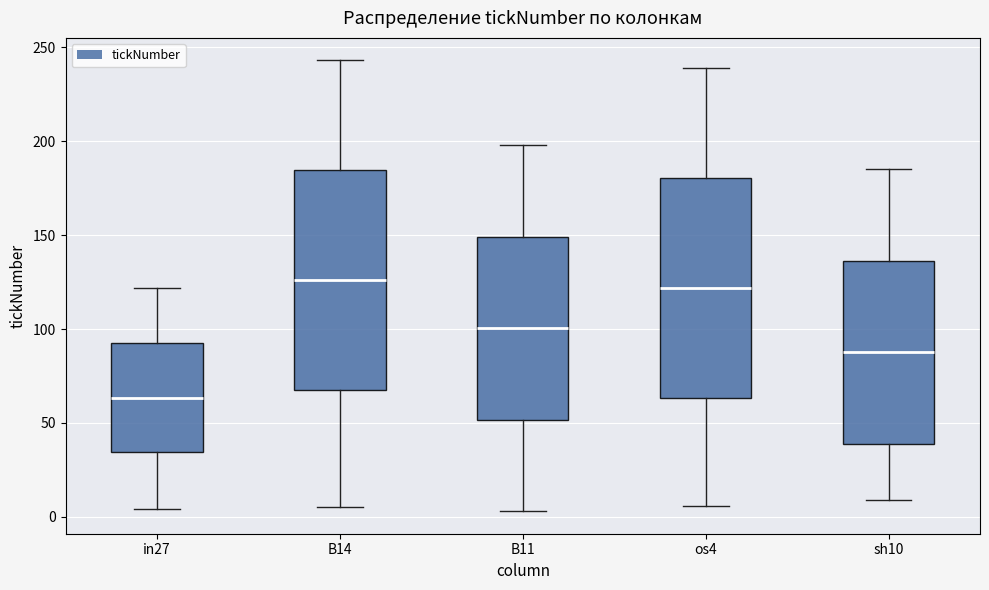

Reading left to right, transcribe this box plot: for each box, give where its median line is, the range the box spans, and where its two whiskers end, as read against the y-axis. The values are not printed on the chart, so give them approximately, as read against the axis.

in27: median 65, box 35 to 95, whiskers 5 to 120
B14: median 125, box 70 to 185, whiskers 5 to 245
B11: median 100, box 50 to 150, whiskers 5 to 200
os4: median 120, box 65 to 180, whiskers 5 to 240
sh10: median 90, box 40 to 135, whiskers 10 to 185